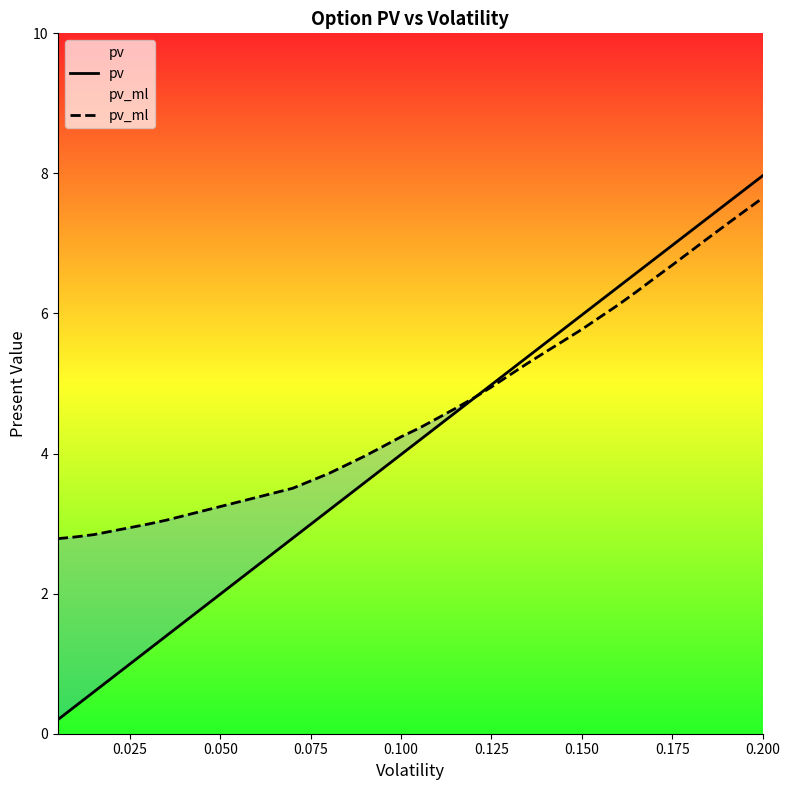

What is the highest value of the pv series?

8.0